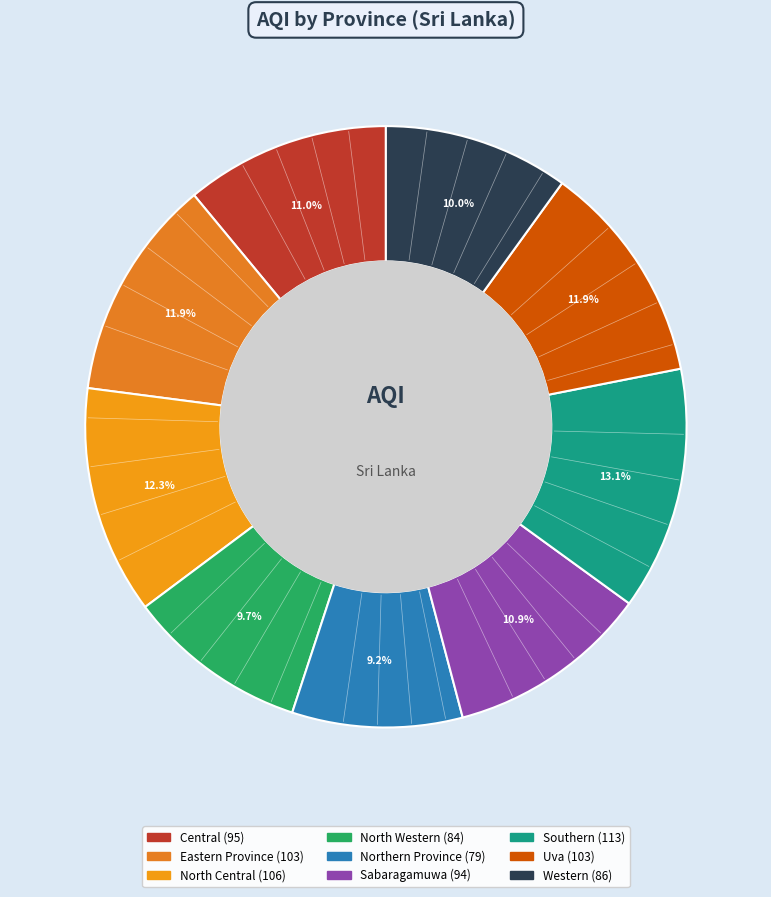

The Sabaragamuwa slice represents 20% of the pie. True or false?

False